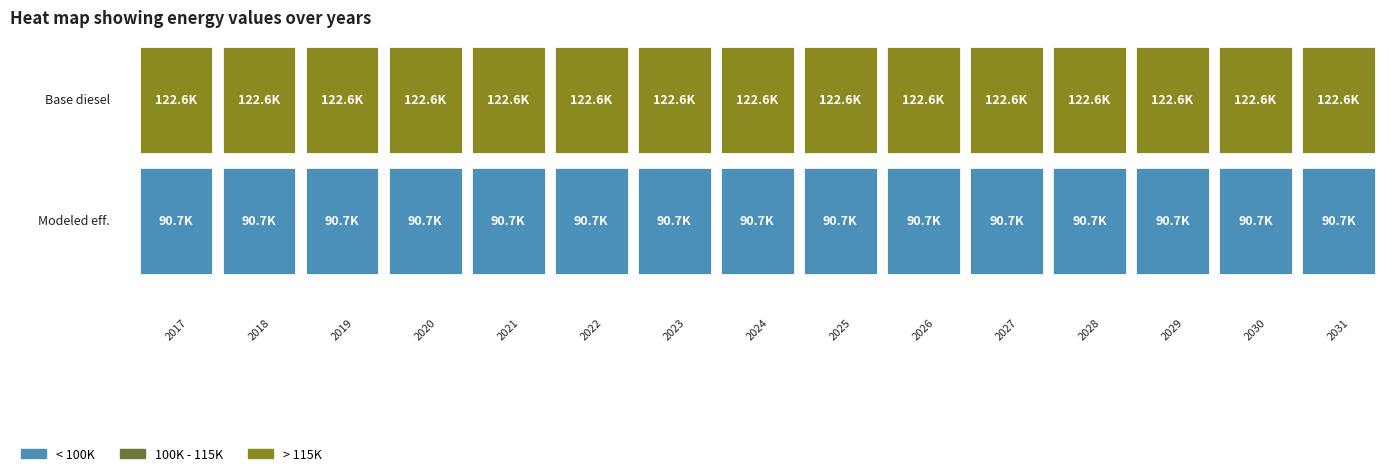

Rank the series by their maximum value, from lowest to highest.

Modeled non-residential energy efficiency, Base case diesel consumed